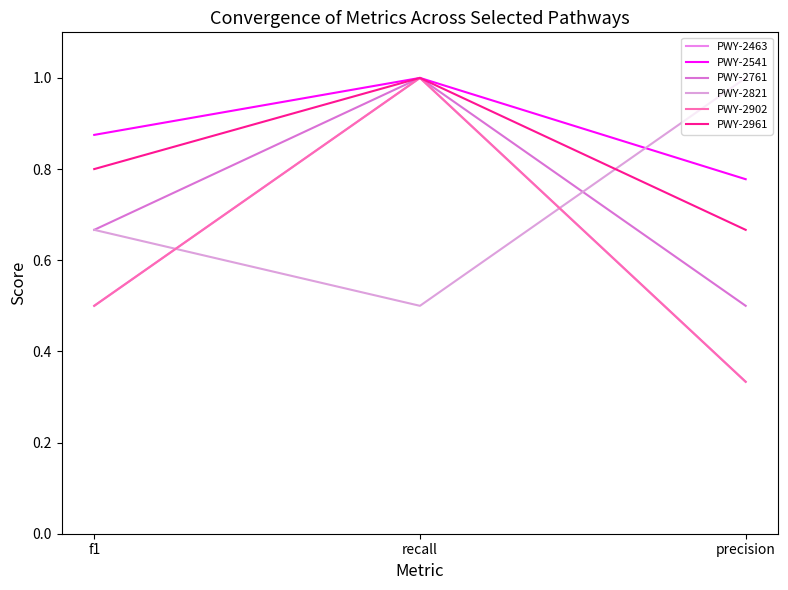

Which has a higher value, precision or f1?

f1